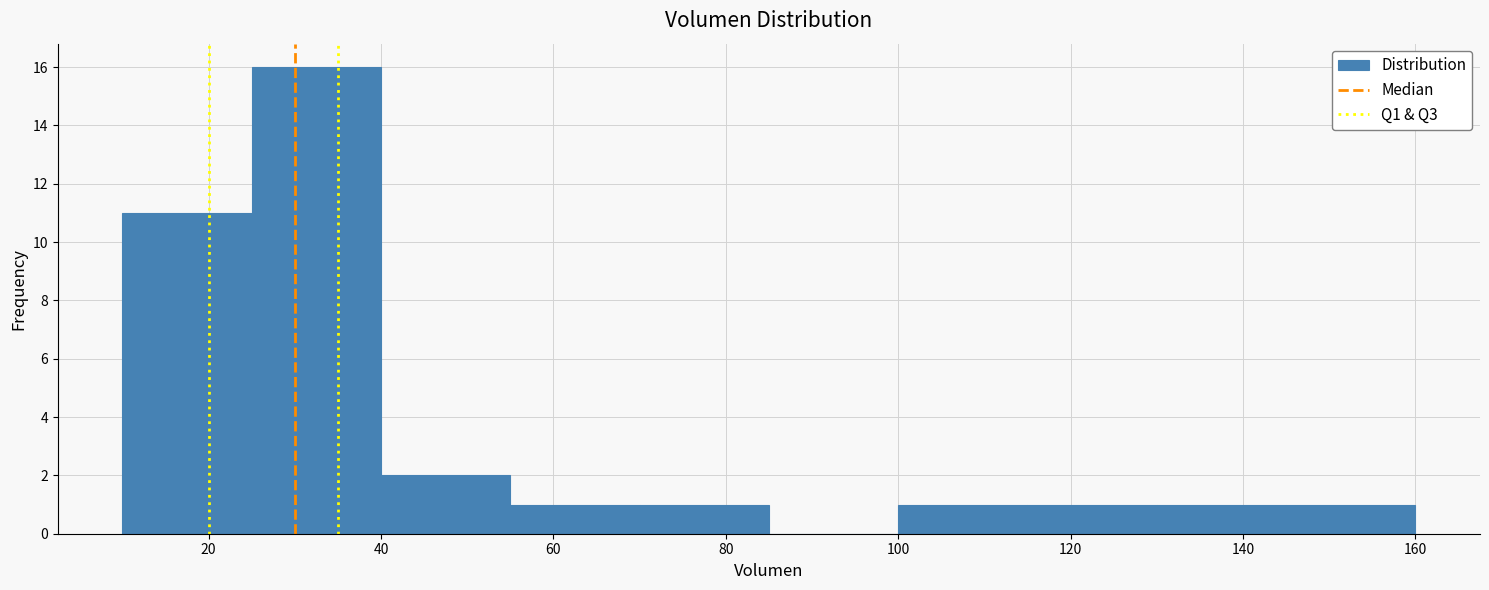

Reading left to right, transcribe this chart: for each bar, give the range it covers on the x-axis and its height. Neither the bar edges nor the heights are printed on the chart, so give them approximately, as read against the axes.

10 to 25: 11
25 to 40: 16
40 to 55: 2
55 to 70: 1
70 to 85: 1
85 to 100: 0
100 to 115: 1
115 to 130: 1
130 to 145: 1
145 to 160: 1